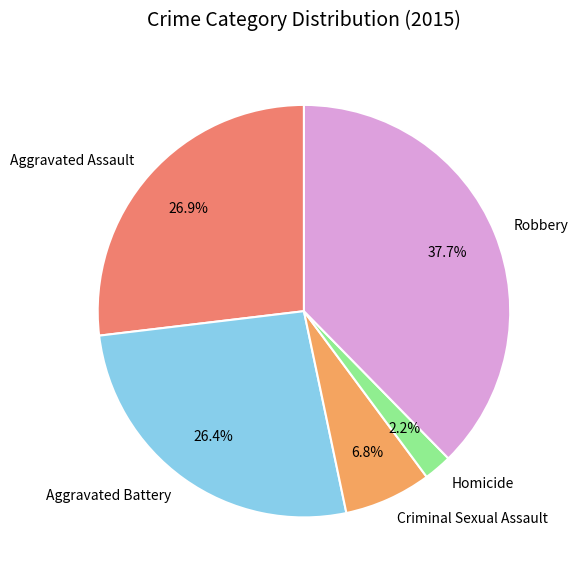

Is the sum of Criminal Sexual Assault and Aggravated Assault greater than half?

No